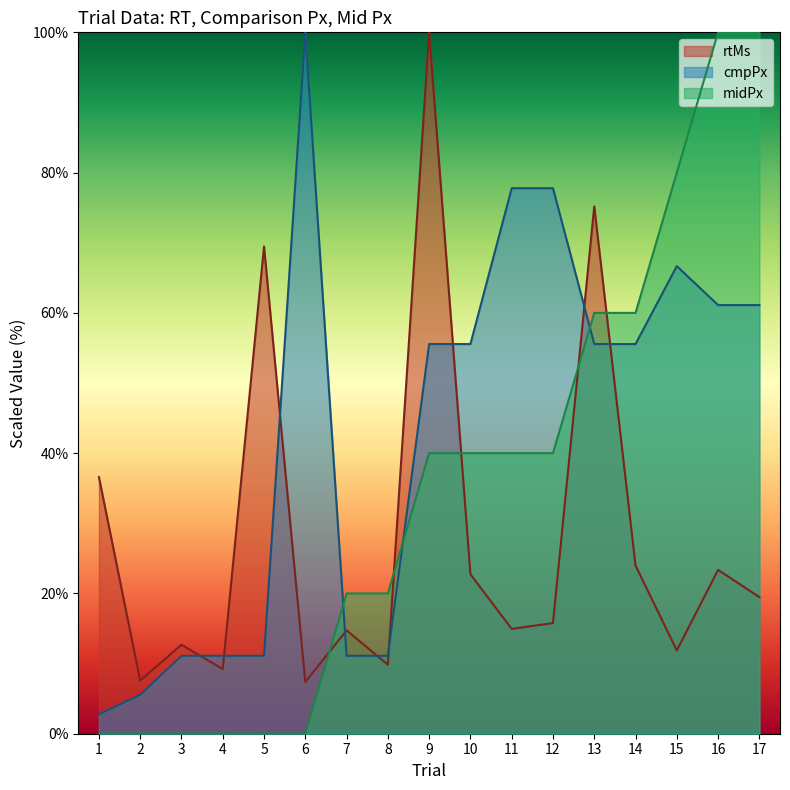

What is the difference between the highest and lowest values at 3?

12.7